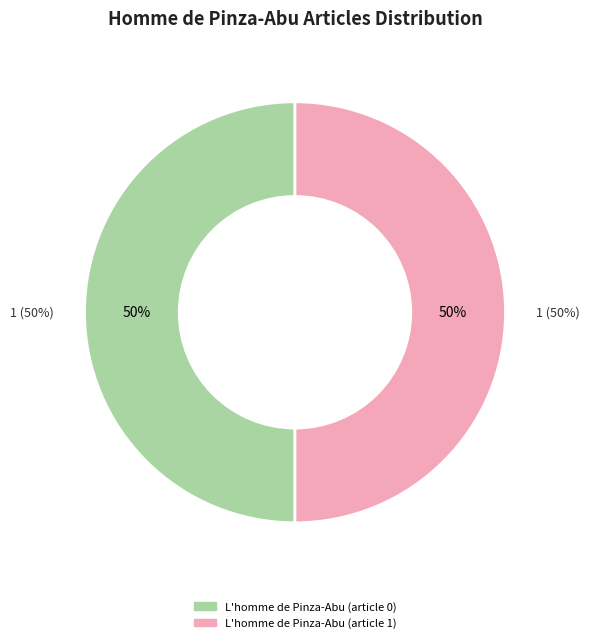

How many slices are in this pie chart?

2